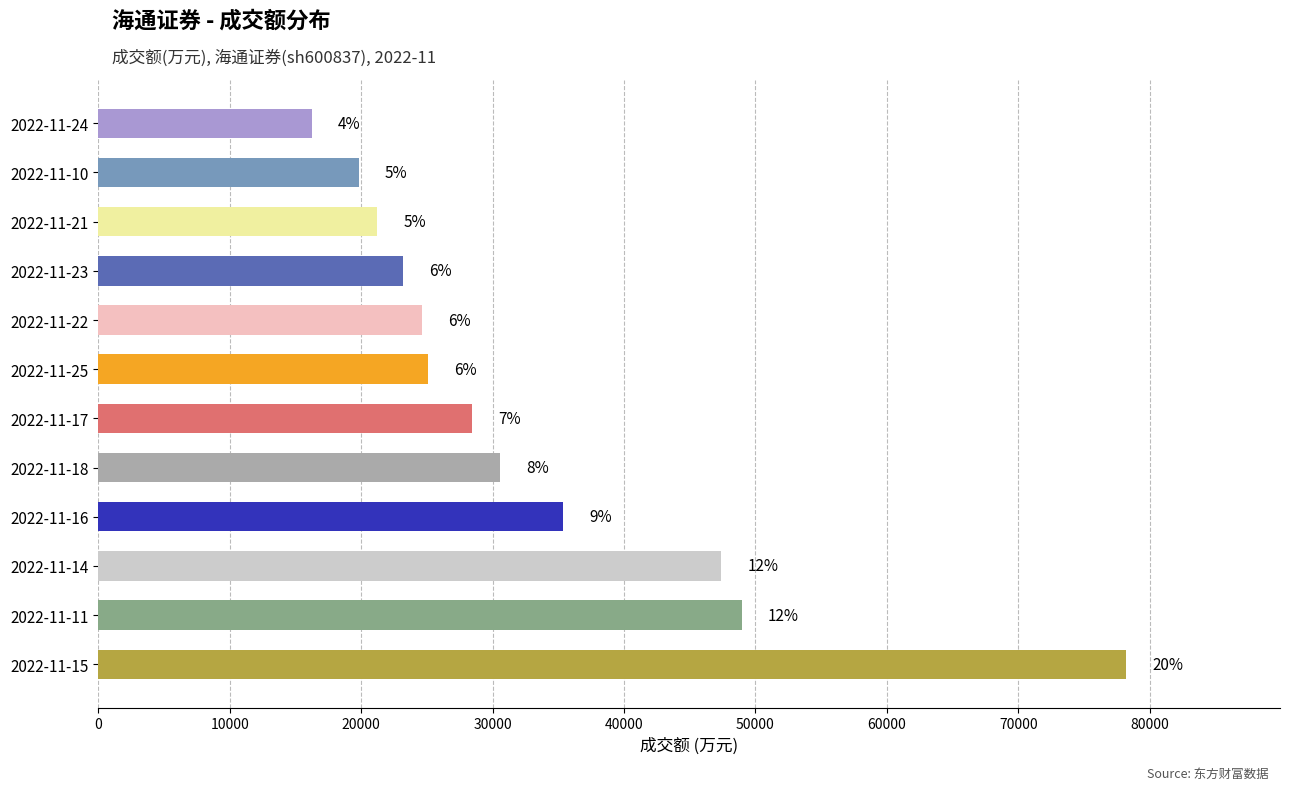

Does the chart contain stacked bars?

No